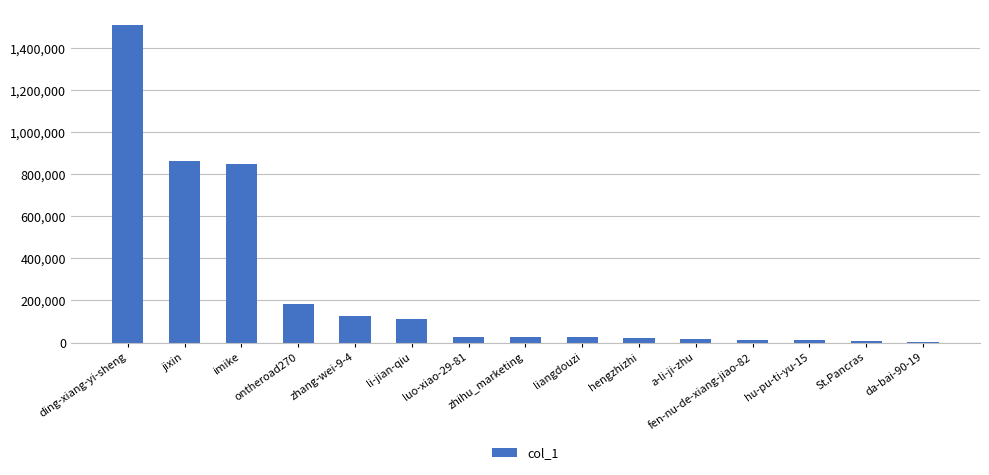

Count the number of categories in the chart.

15